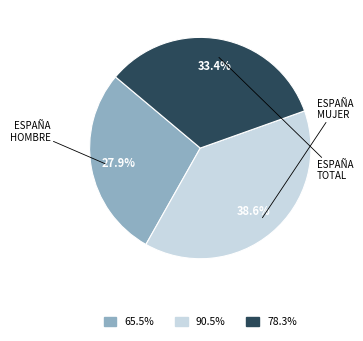

Is there a majority slice in this chart?

No